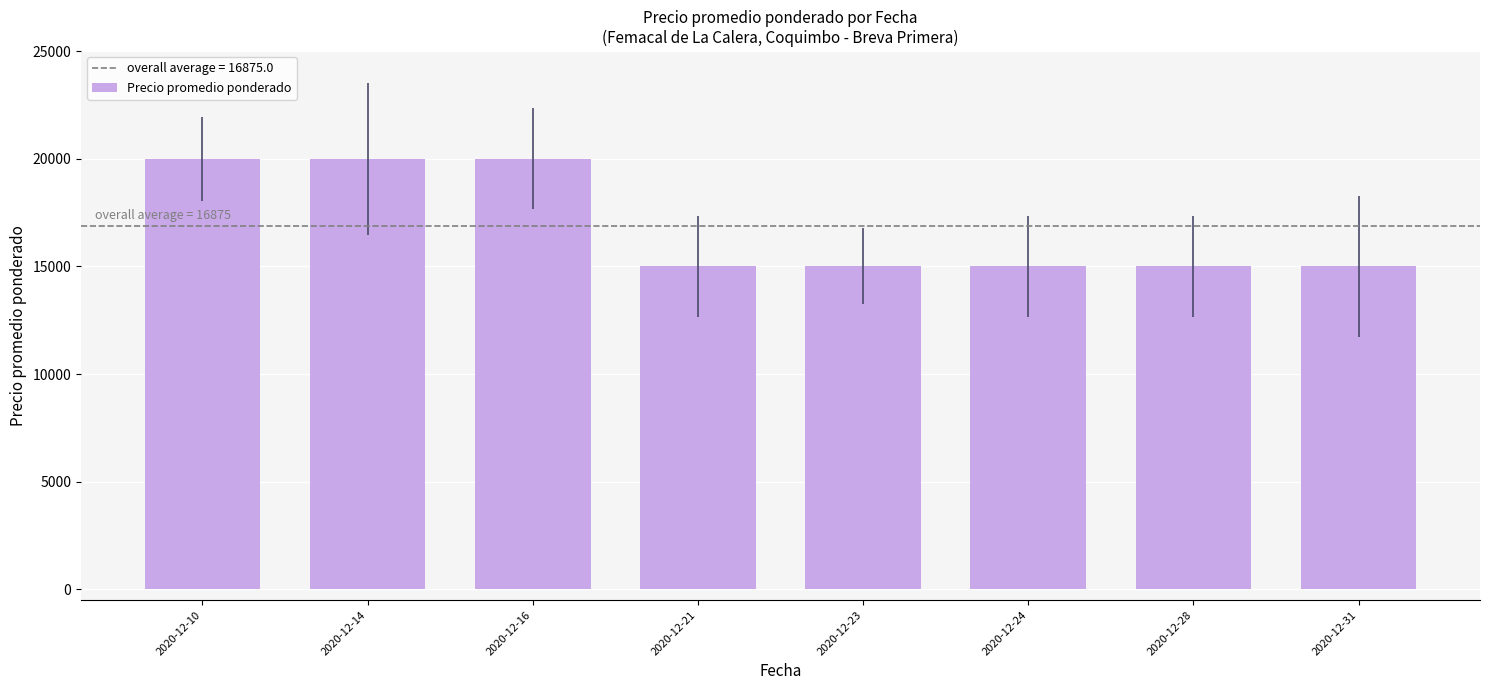

Between 2020-12-23 and 2020-12-14, which is larger?

2020-12-14